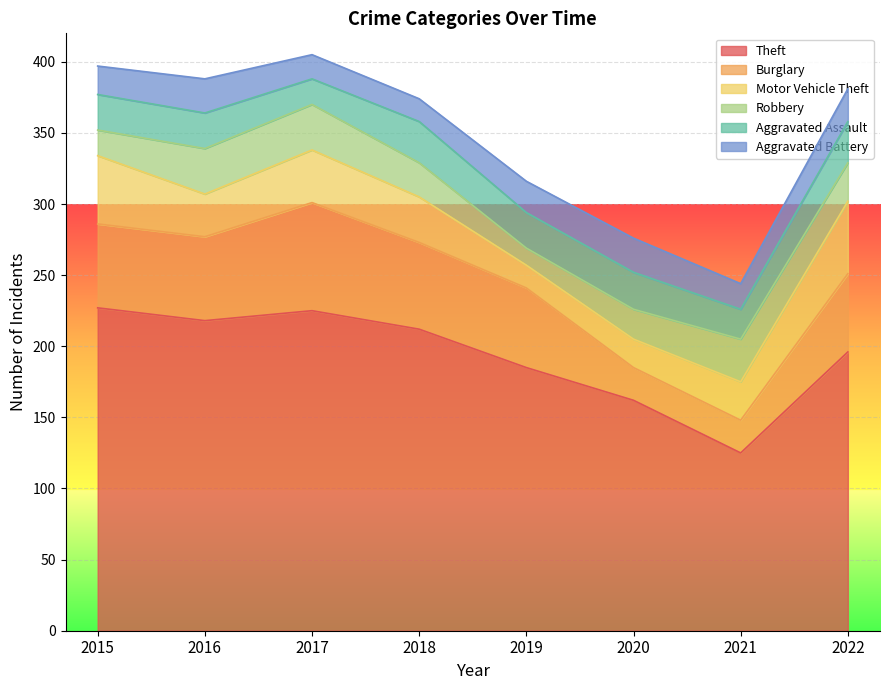

What is the lowest value of the Robbery series?

12